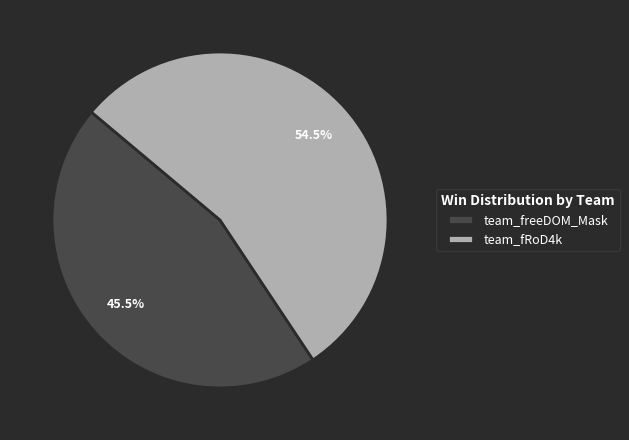

Rank the categories by value from highest to lowest.

team_fRoD4k, team_freeDOM_Mask